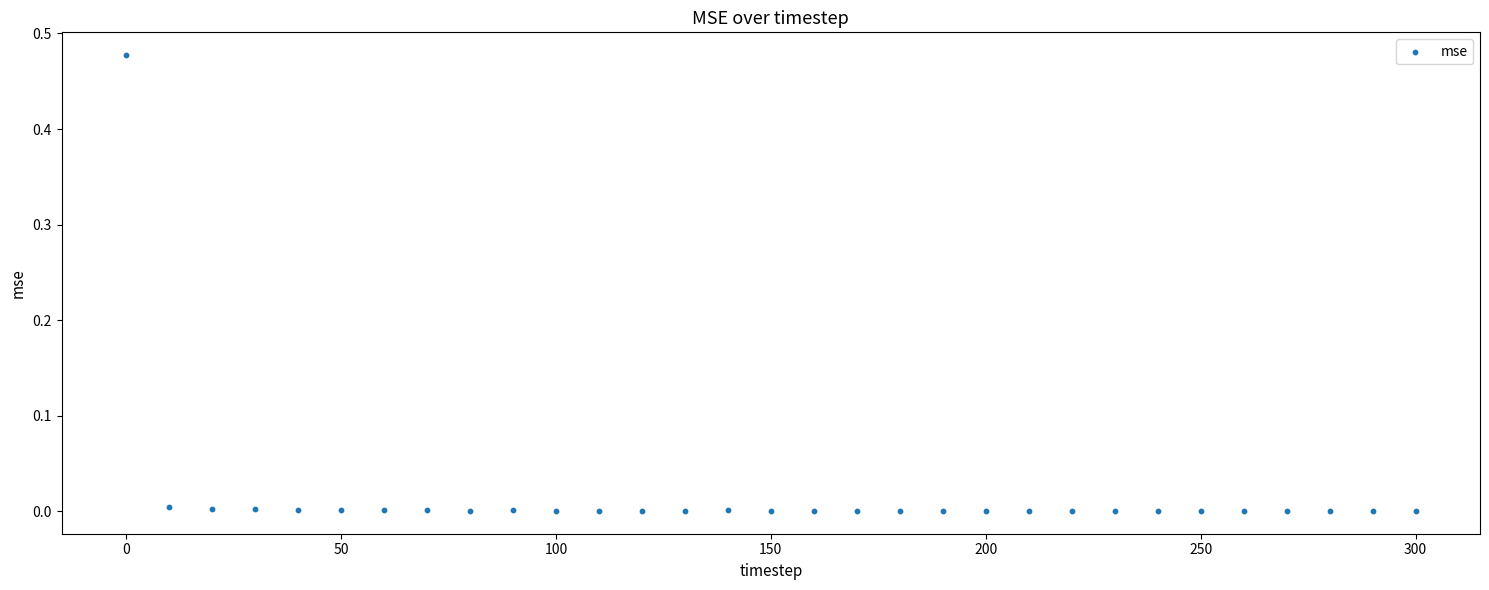

What is the range of X values (max minus min)?

300.0